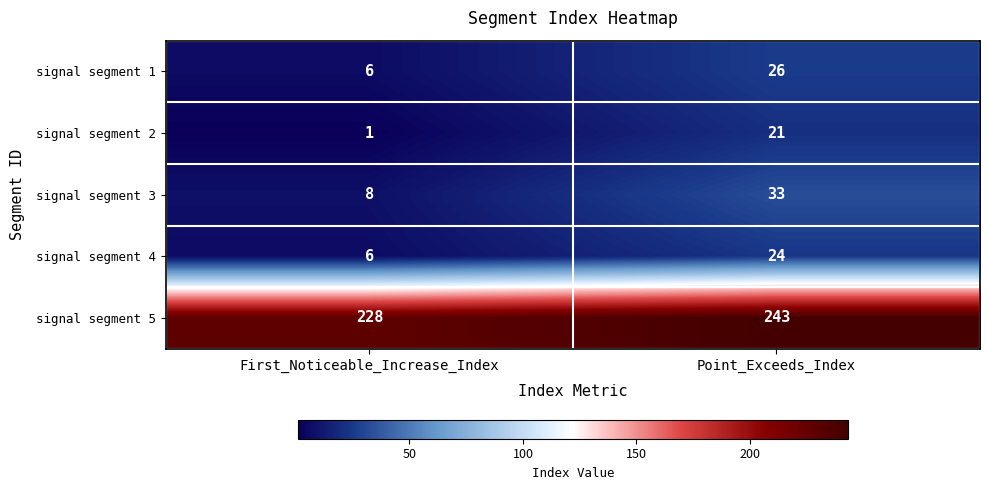

How many series are shown in this chart?

5